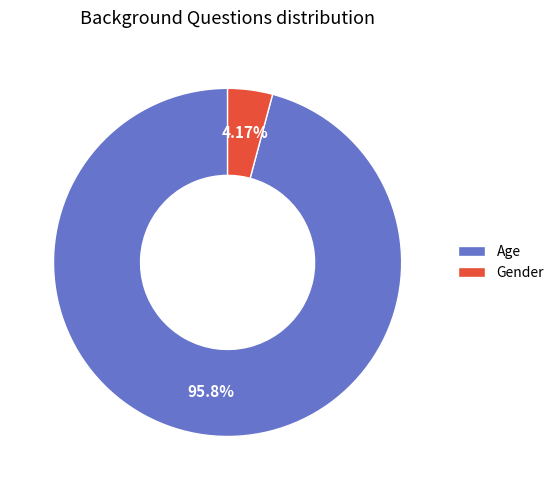

How many slices are in this pie chart?

2